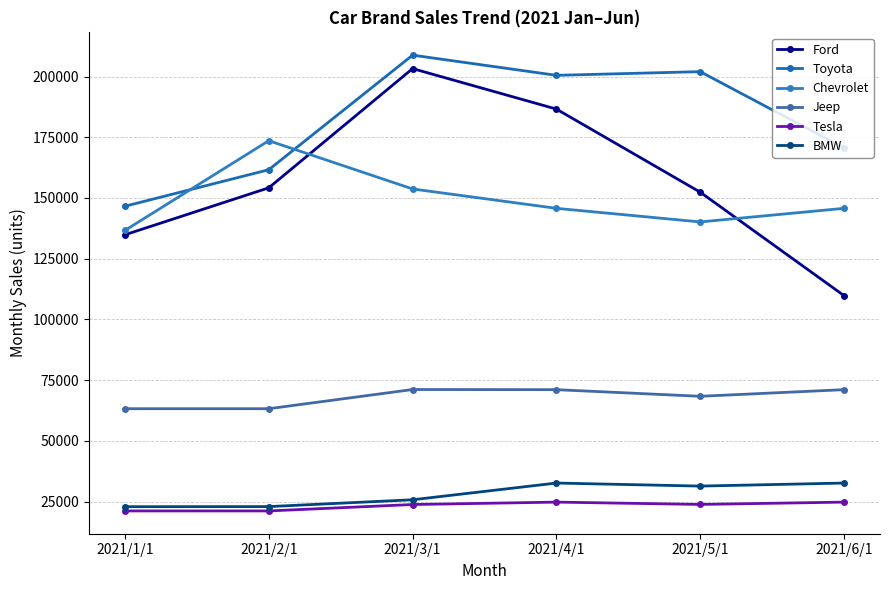

How many categories are shown in the chart?

6